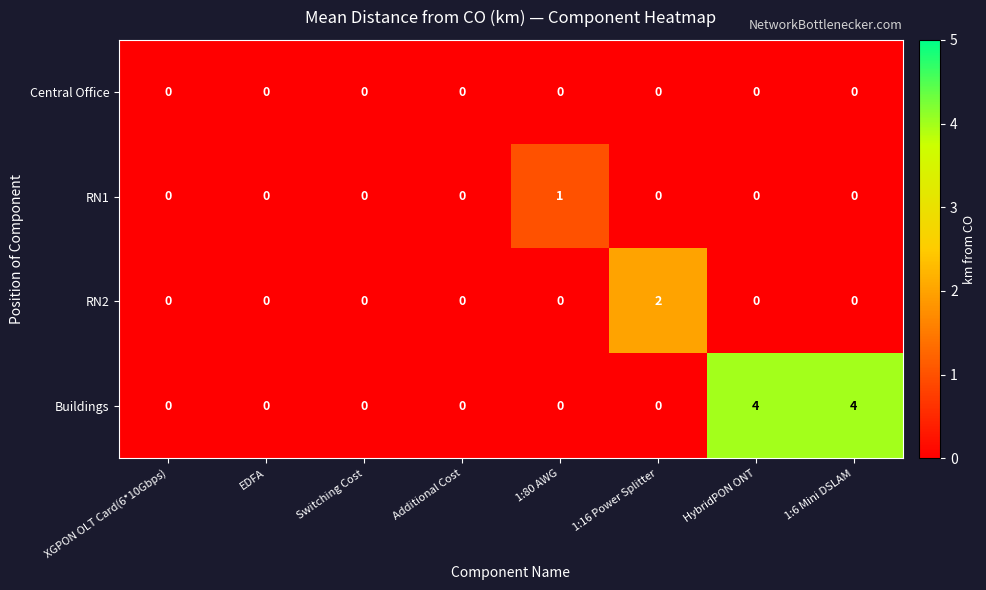

The value of RN1 at 1:16 Power Splitter is -1. True or false?

False